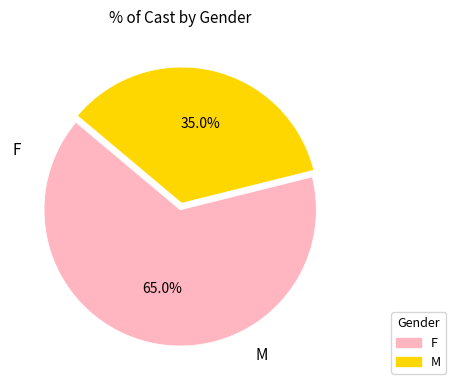

Approximately how many times larger is the value at M compared to F?

0.5